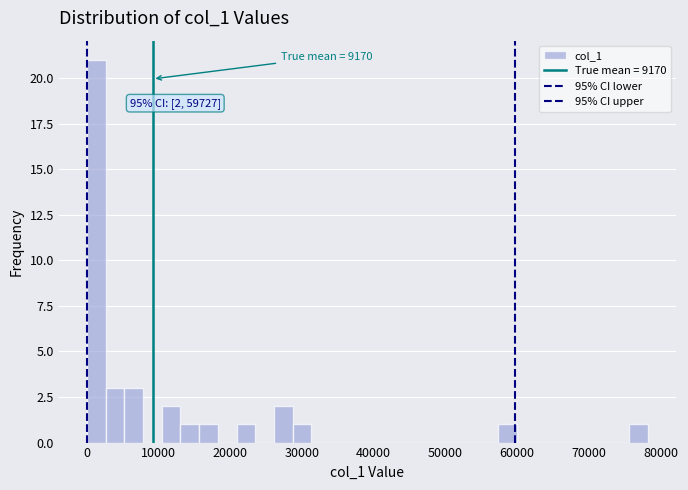

Around what value on the x-axis is the tallest bar? Give the approximate position of its centre, as read against the axis.

1000